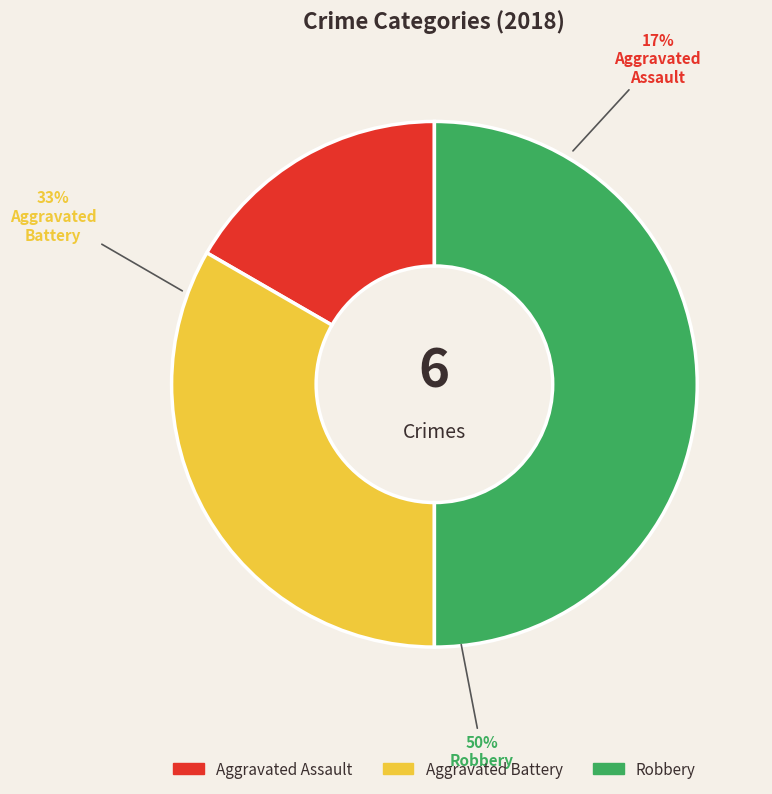

To the nearest percent, what portion does Robbery represent?

50%